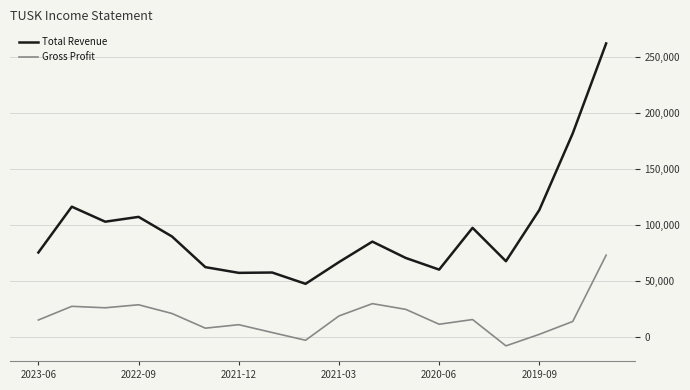

What is the maximum value shown in the chart?

262100